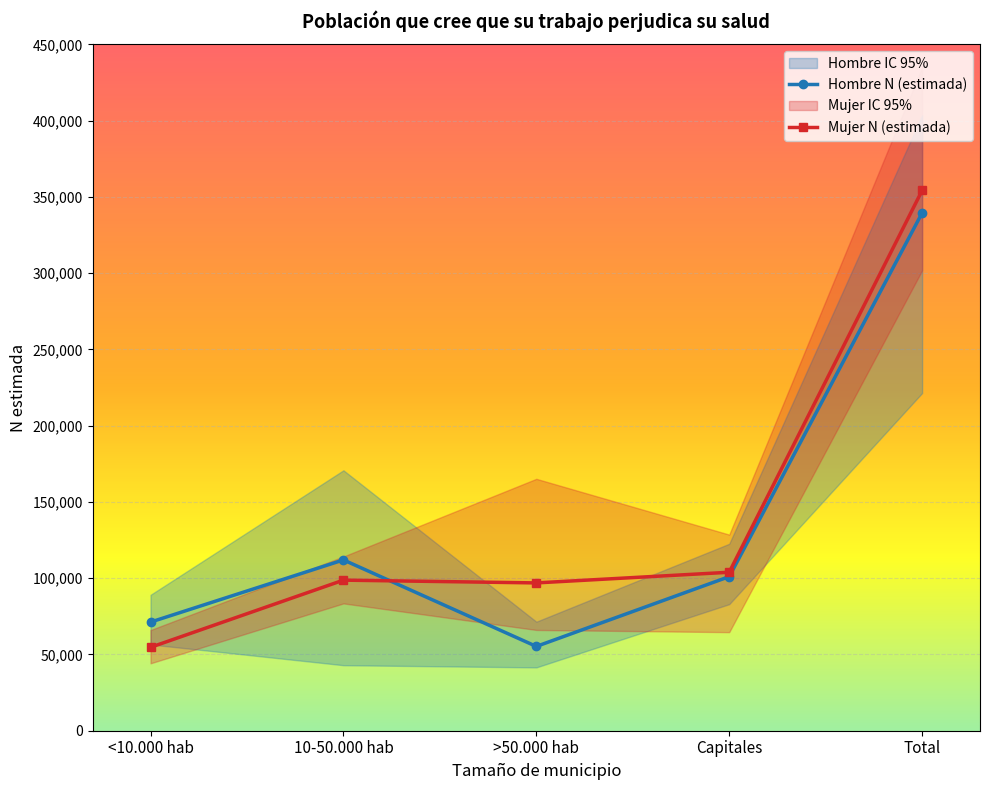

What is the difference between the Mujer N (lím inf IC) values at <10.000 hab and Capitales?

20435